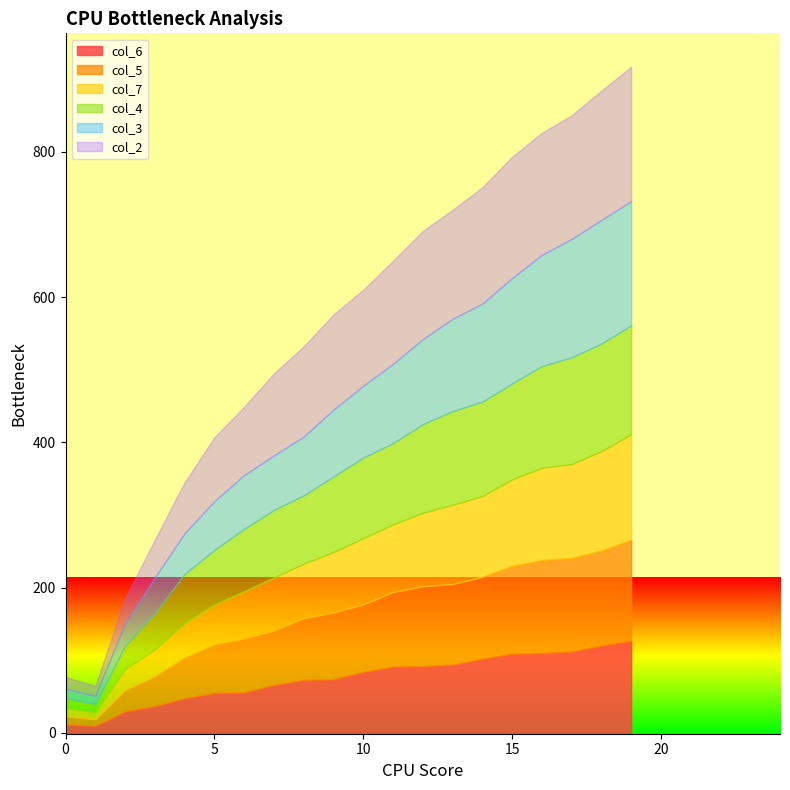

At which label does col_4 reach its minimum?

1